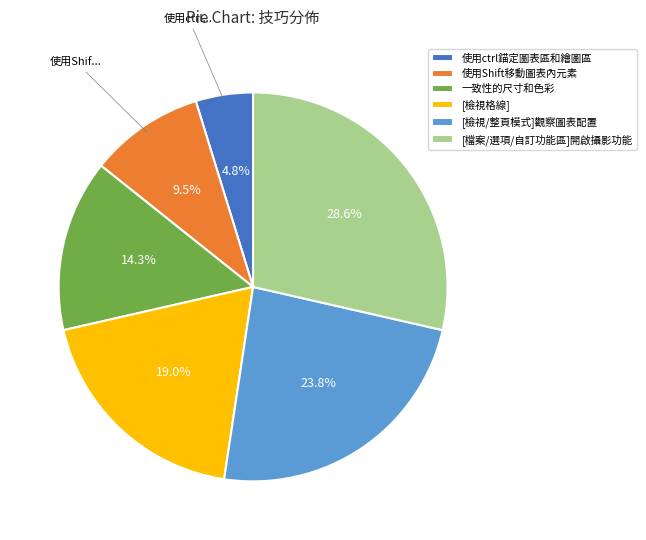

What is the smallest slice in the pie chart?

使用ctrl錨定圖表區和繪圖區